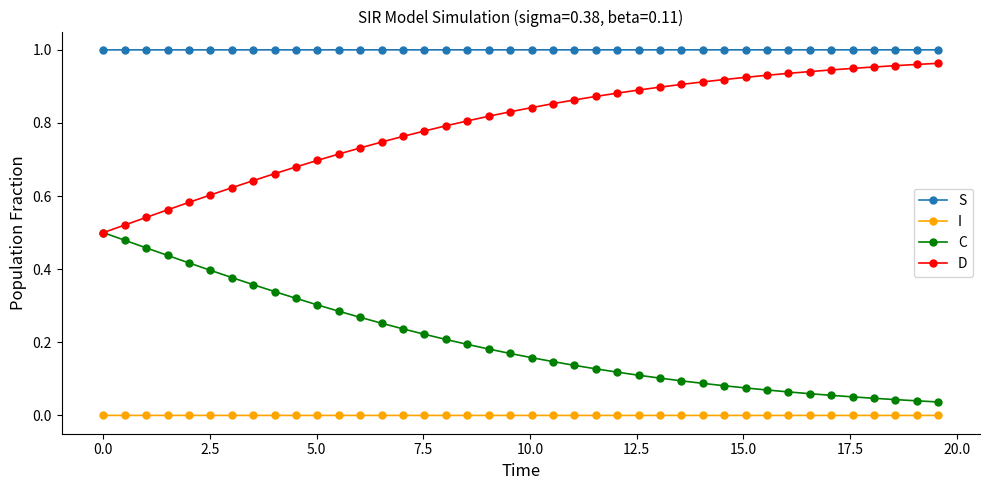

List the series in order of their overall mean, lowest first.

I, C, D, S